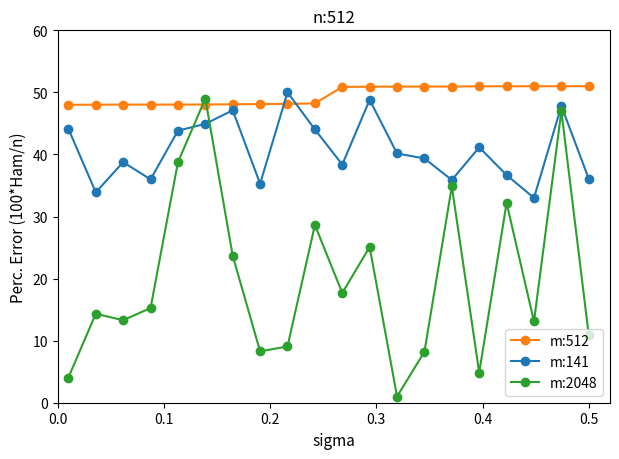

Which series has the largest total across all categories?

m:512